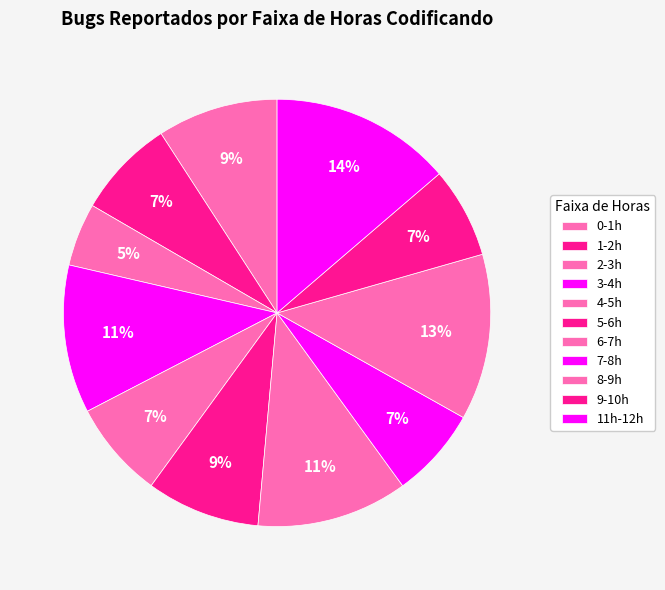

What percentage is the 8-9h slice, to the nearest percent?

13%